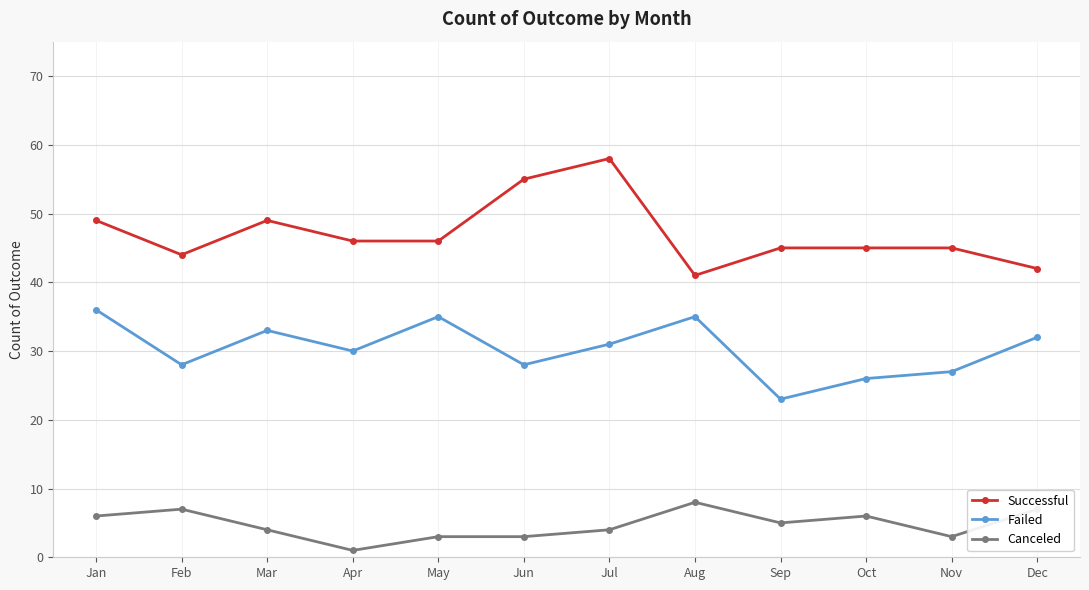

Reading right to left, extract all data points from this chart.

Successful: Dec=42	Nov=45	Oct=45	Sep=45	Aug=41	Jul=58	Jun=55	May=46	Apr=46	Mar=49	Feb=44	Jan=49
Failed: Dec=32	Nov=27	Oct=26	Sep=23	Aug=35	Jul=31	Jun=28	May=35	Apr=30	Mar=33	Feb=28	Jan=36
Canceled: Dec=7	Nov=3	Oct=6	Sep=5	Aug=8	Jul=4	Jun=3	May=3	Apr=1	Mar=4	Feb=7	Jan=6